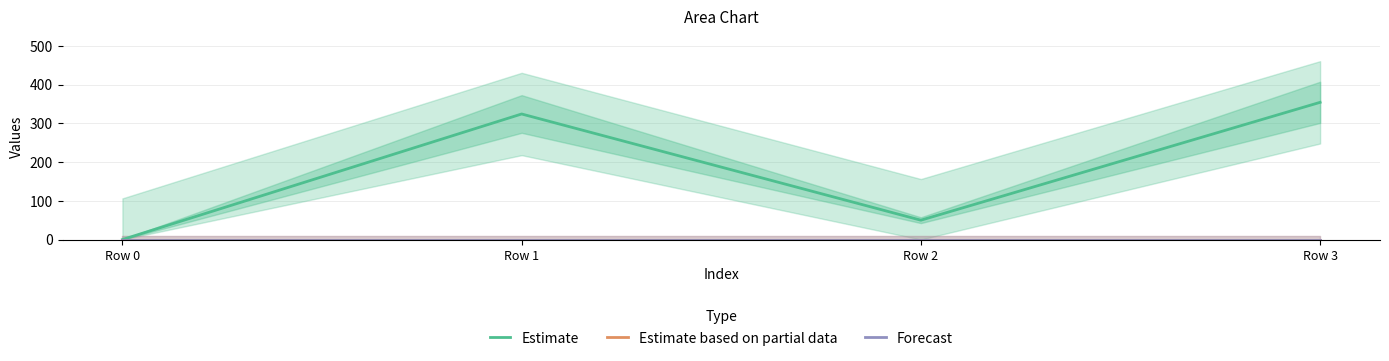

Reading left to right, what are all the values shown in this chart?

Estimate: 0.0	324.0	50.0	354.1
Estimate based on partial data: 0.0	0.0	0.0	0.0
Forecast: 0.0	0.0	0.0	0.0